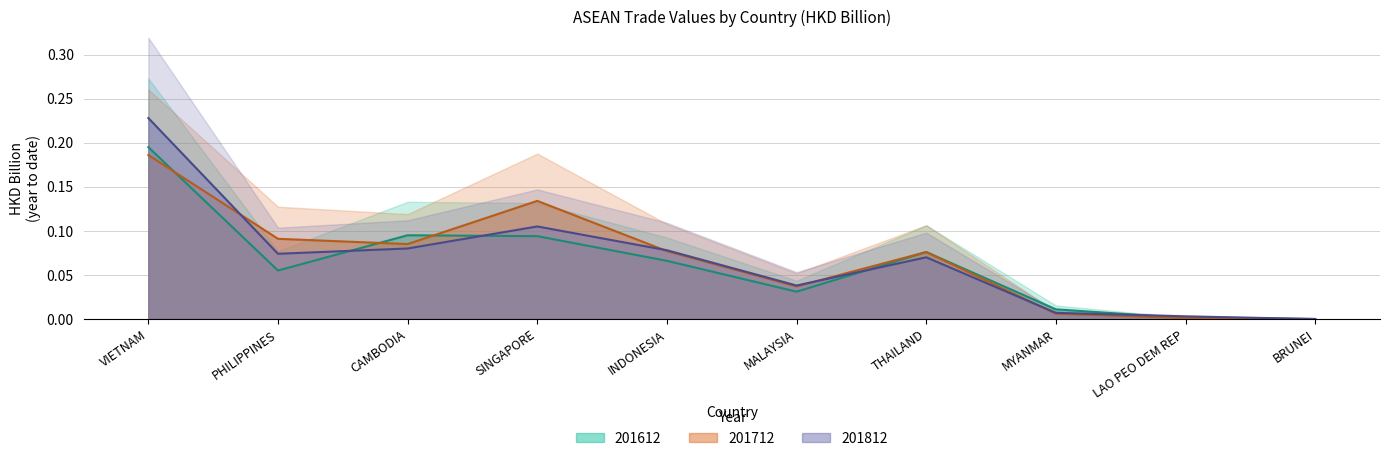

Which series has the largest range (max minus min)?

201812